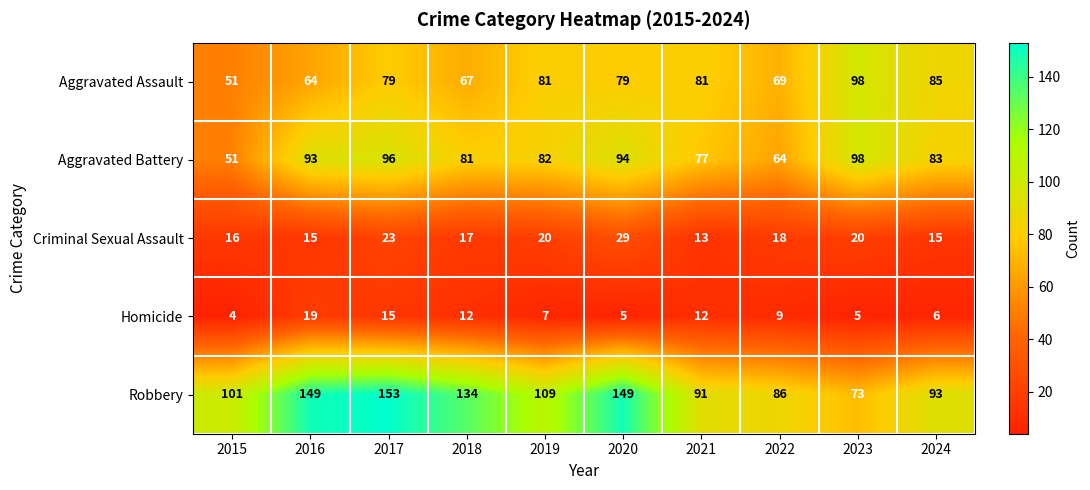

At which category is the sum across all series the highest?

2017